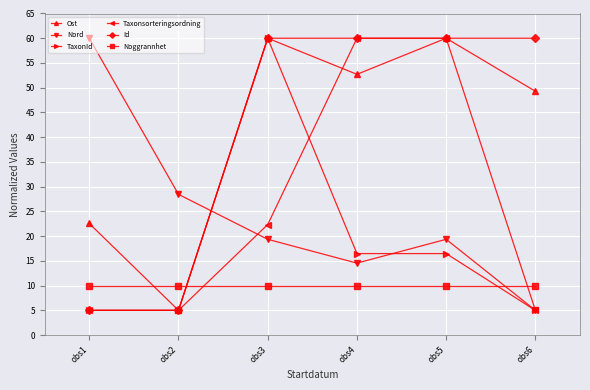

At which category does Ost reach its first local peak?

obs3